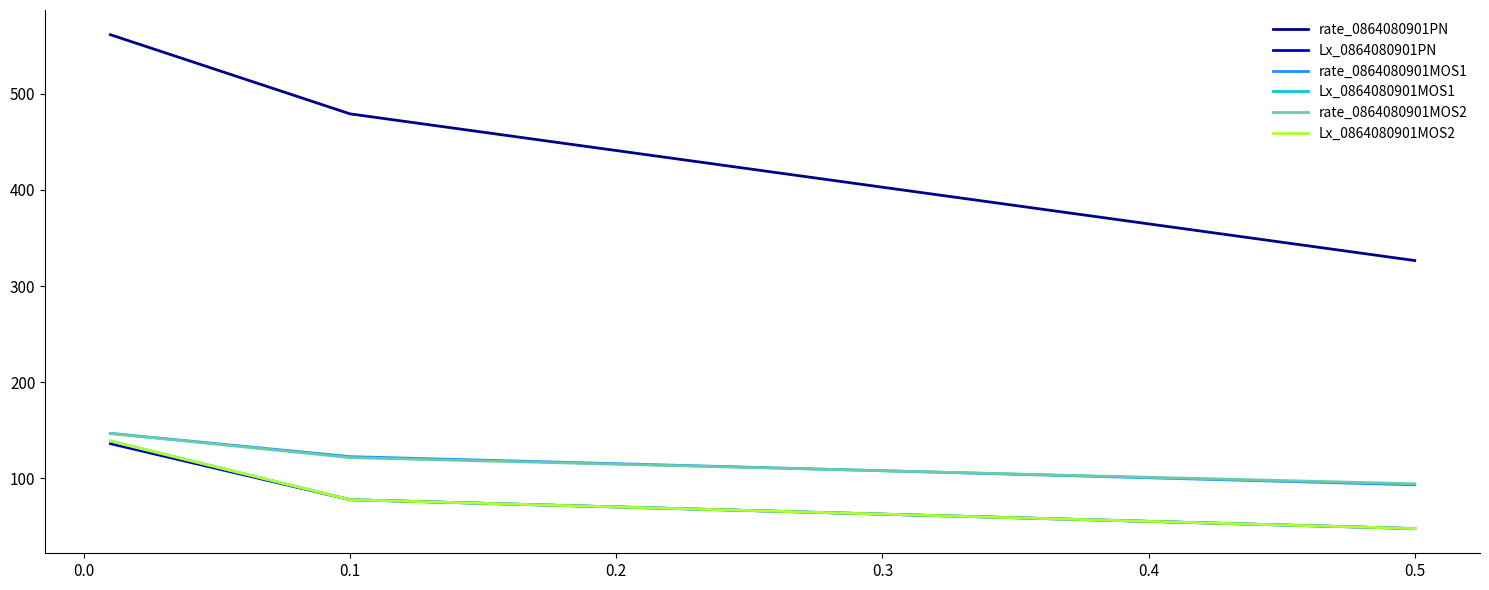

Is the value of Lx_0864080901MOS1 at 0.0 greater than the value of rate_0864080901MOS1 at −0.1?

No